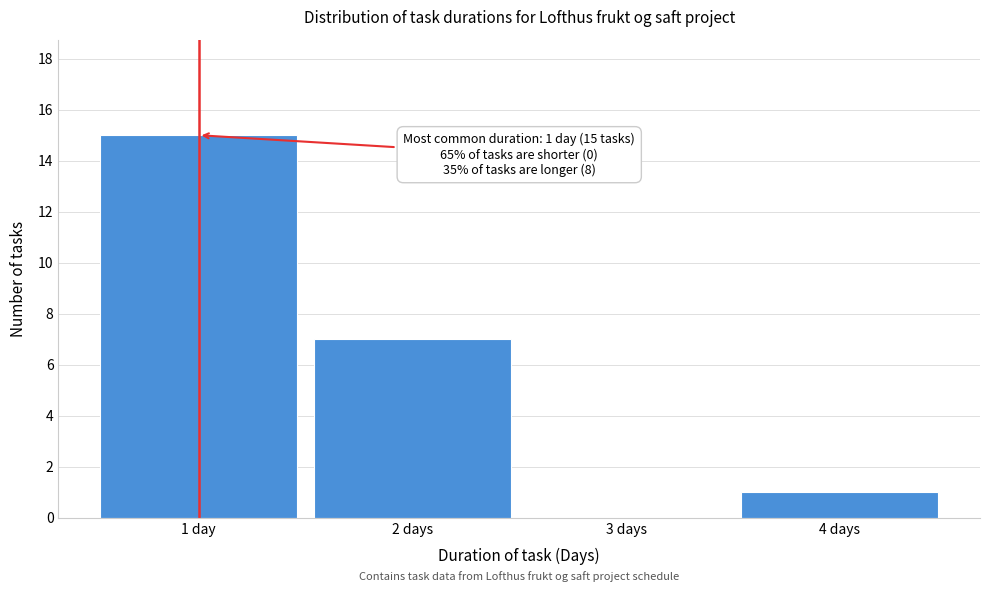

Reading left to right, what are all the values shown in this chart?

1 day=15	2 days=7	3 days=0	4 days=1